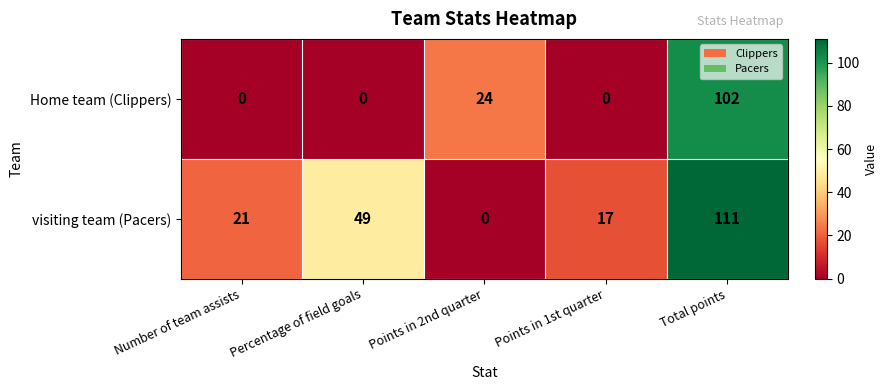

Which series changed the most between Number of team assists and Points in 1st quarter?

visiting team (Pacers)